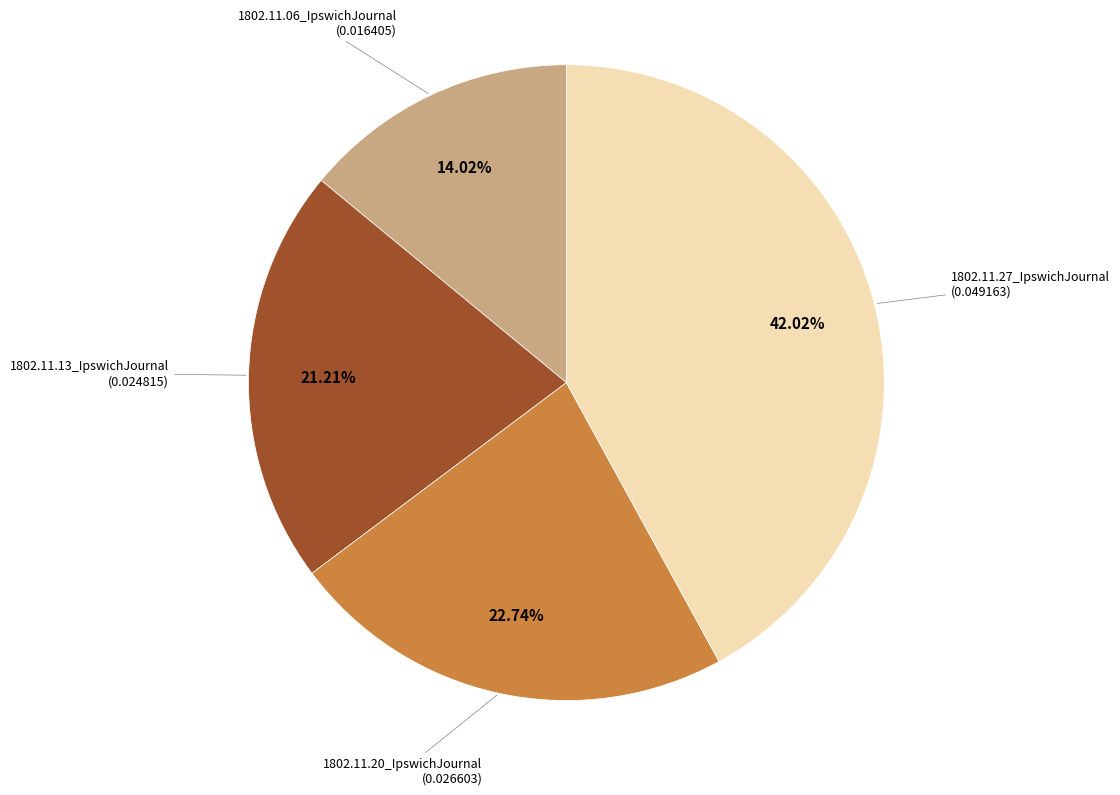

Is there a majority slice in this chart?

No